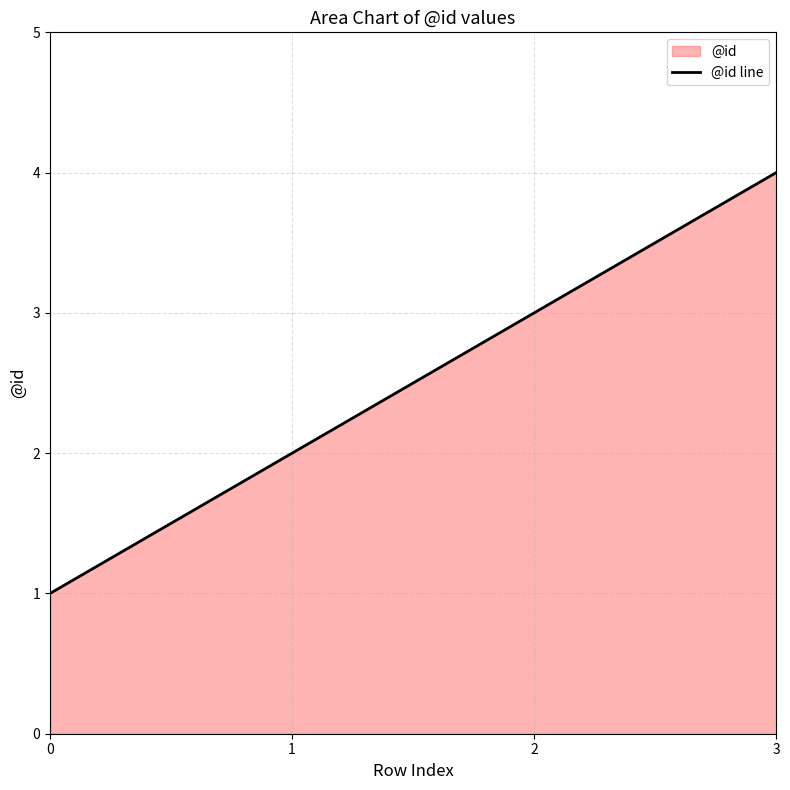

How many lines are shown in the chart?

1